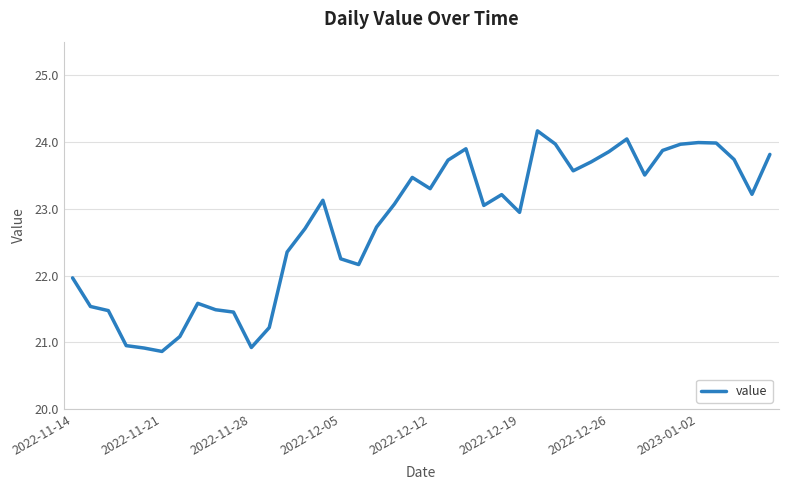

What is the minimum value shown in the chart?

20.9